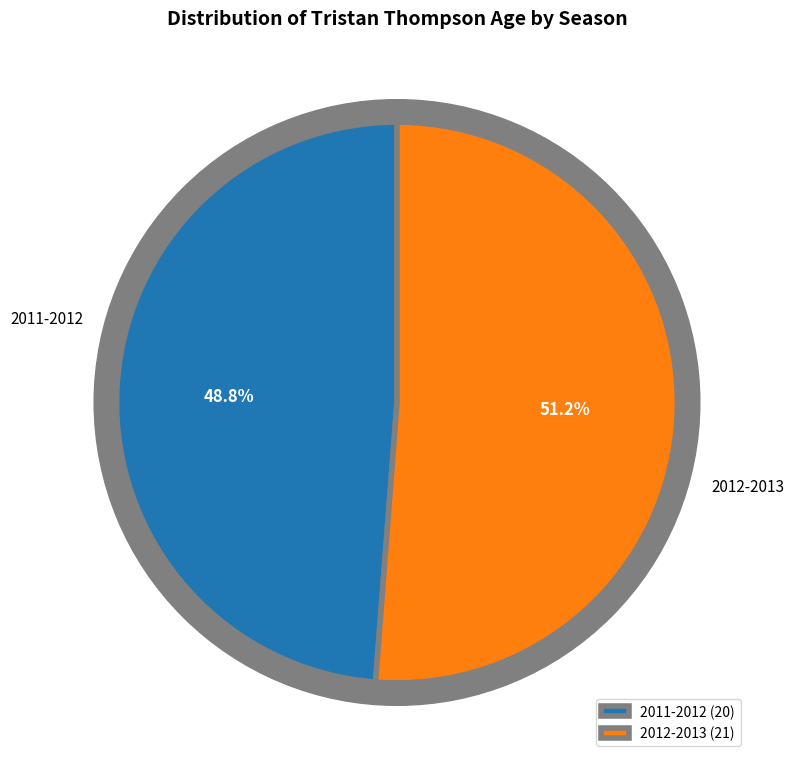

Does 2011-2012 represent more than half of the total?

No